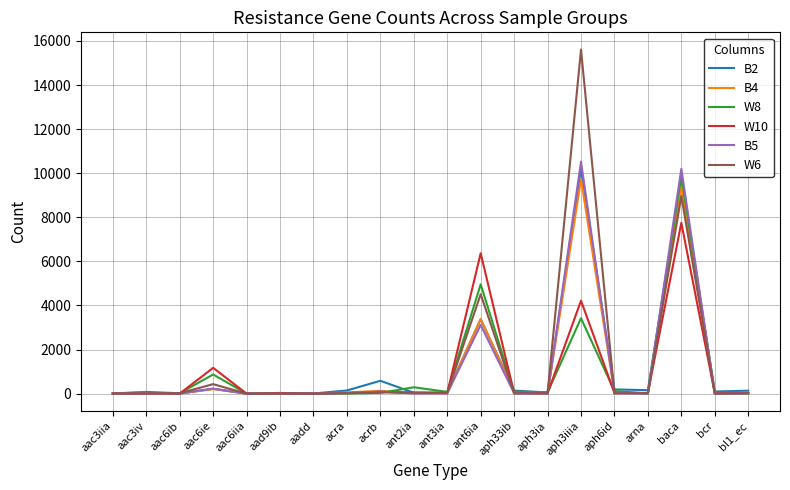

What is the greatest value displayed?

15612